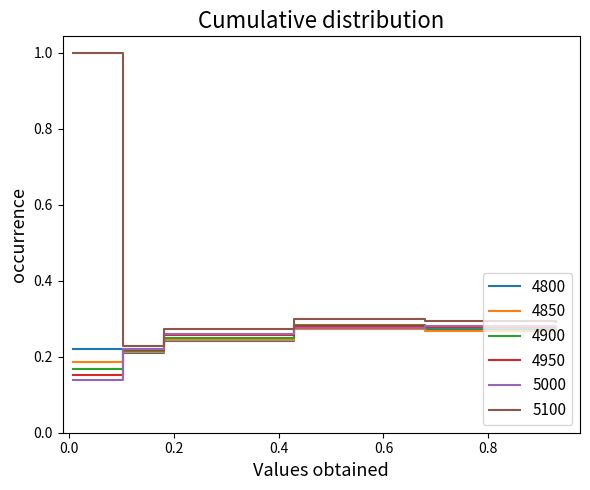

Which series has the largest total across all categories?

5100